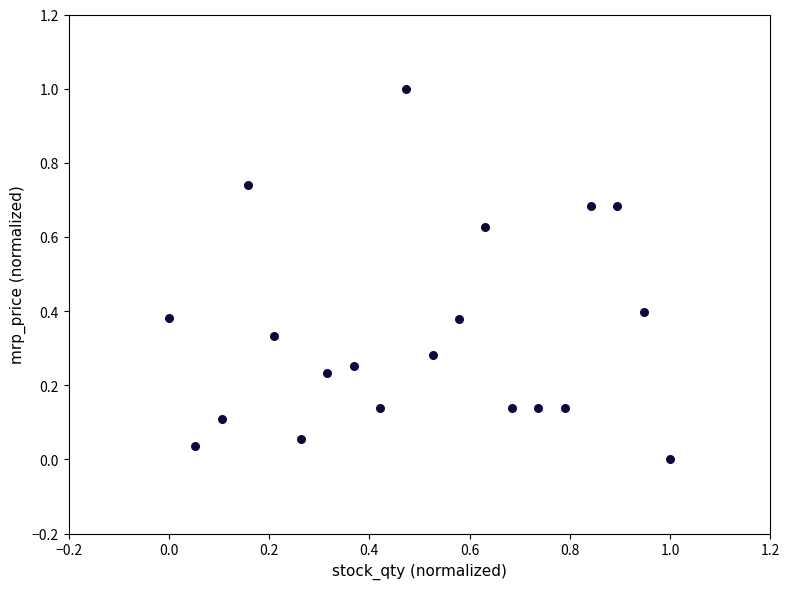

What is the range of X values (max minus min)?

1.0